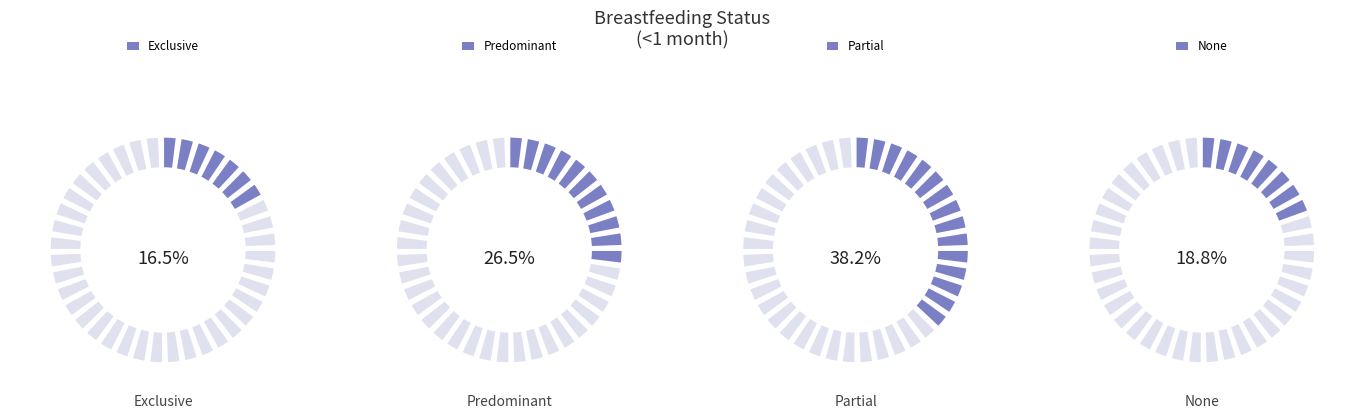

Does Partial account for over 50% of the chart?

No